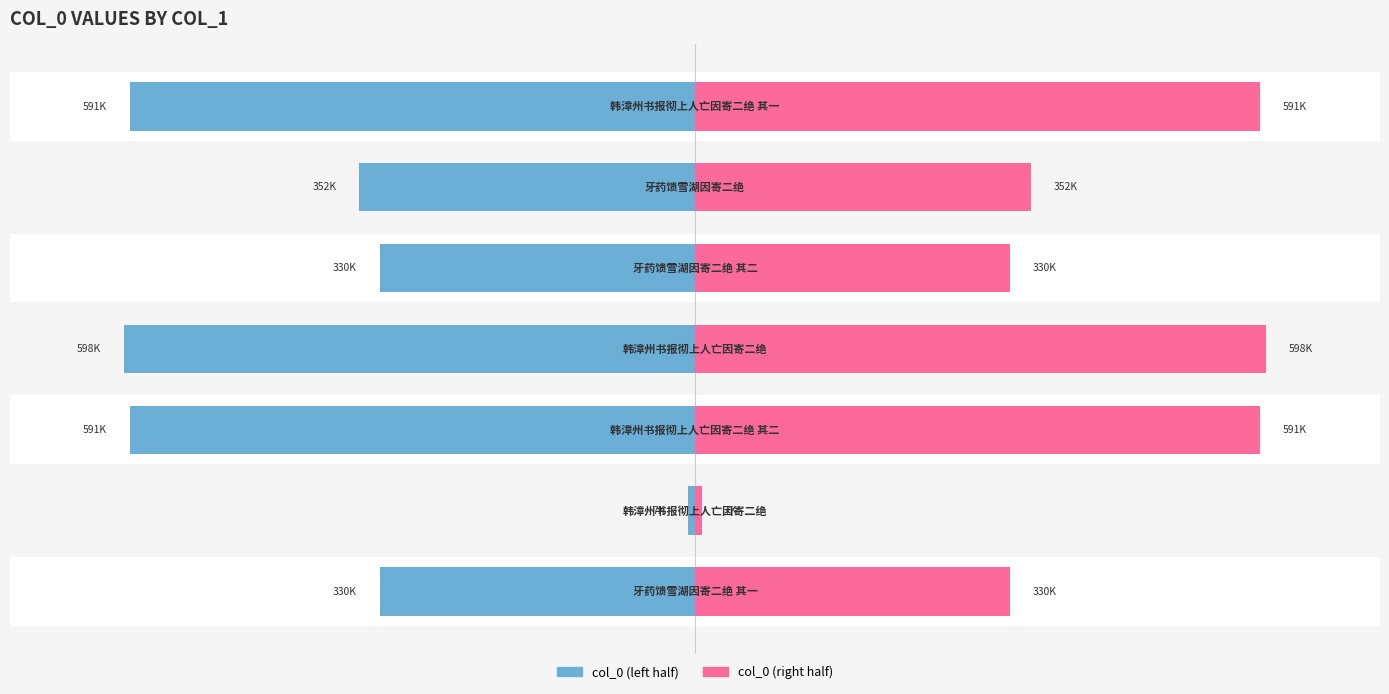

How many values in the col_0 (right) series are below 351524?

3